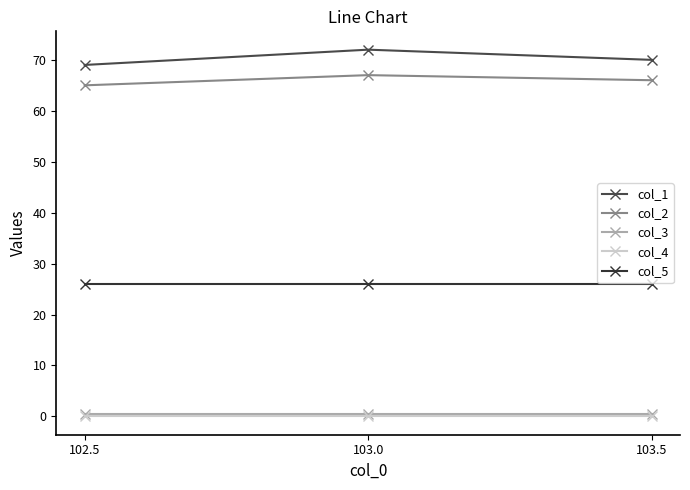

Where does the col_2 series first go above 66?

103.0